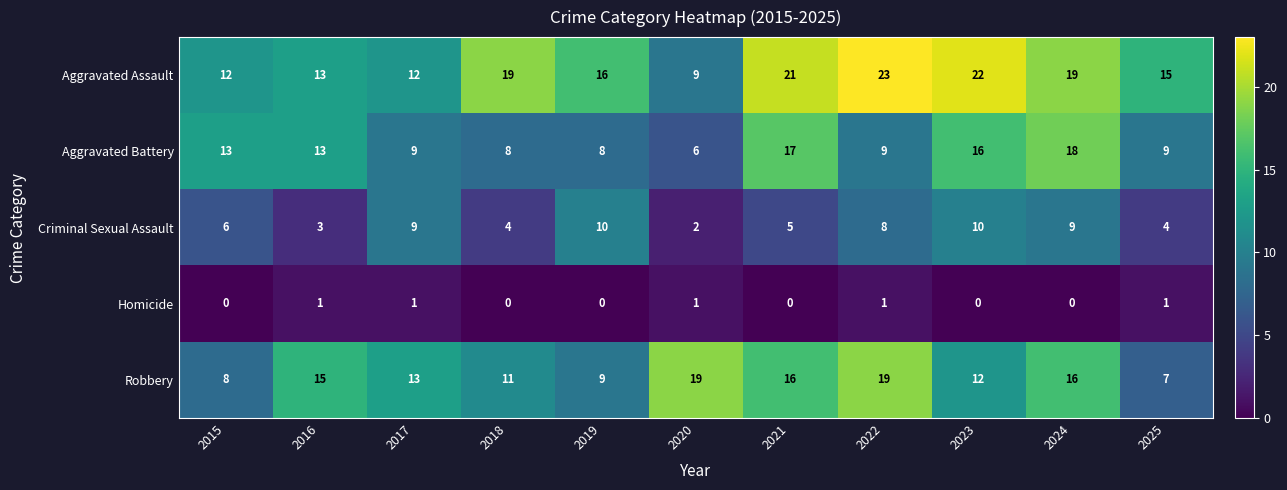

What is the sum of the Criminal Sexual Assault values at 2017 and 2023?

19